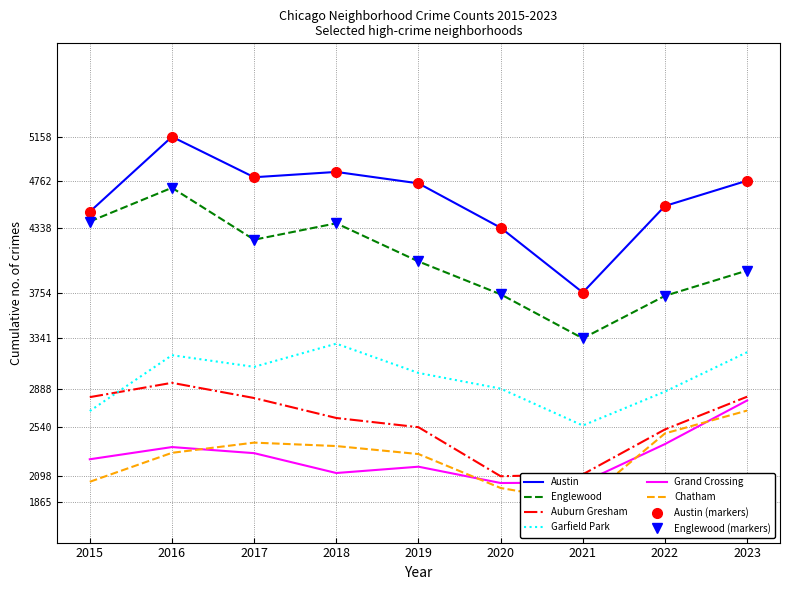

In Chatham, how many points are lower than both neighbors (excluding endpoints)?

1